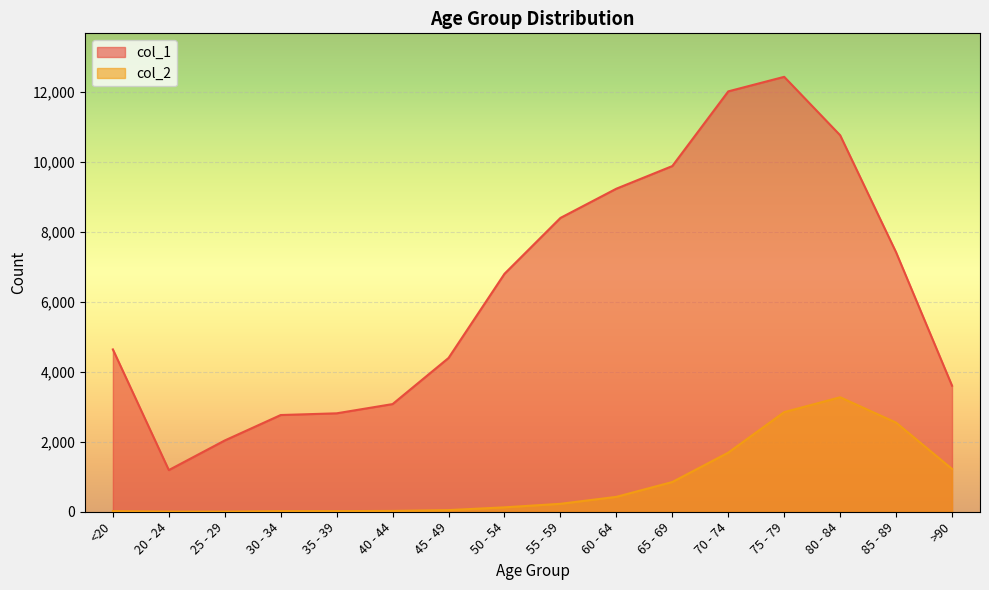

Reading left to right, what are all the values shown in this chart?

col_1: 4641	1191	2038	2765	2814	3078	4396	6803	8400	9236	9883	12018	12434	10764	7417	3604
col_2: 18	4	3	17	18	24	47	126	227	426	850	1690	2848	3273	2548	1224